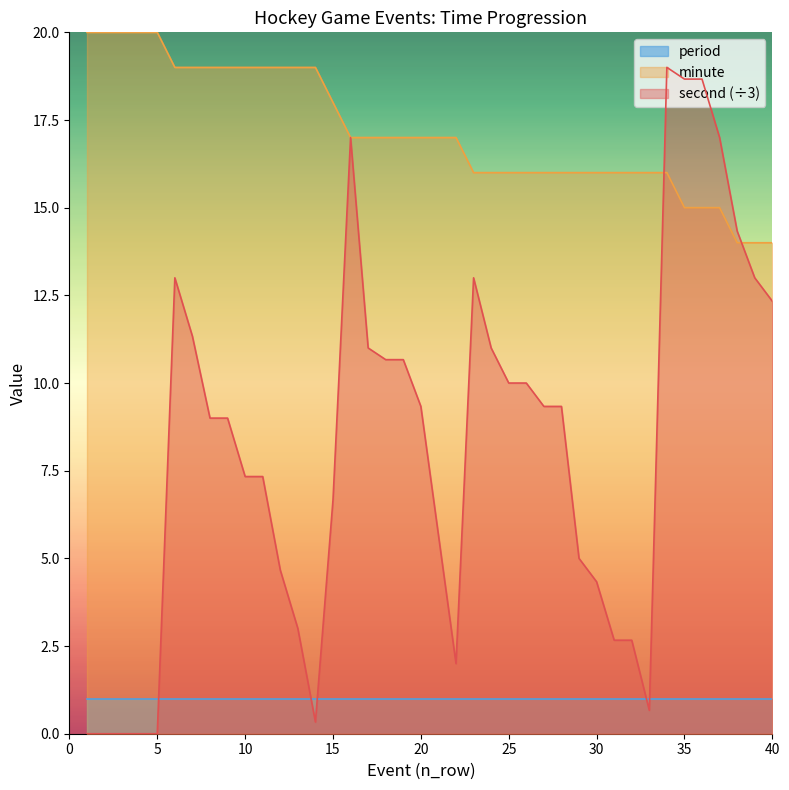

True or false: minute has more than 2 interior local peaks.

False